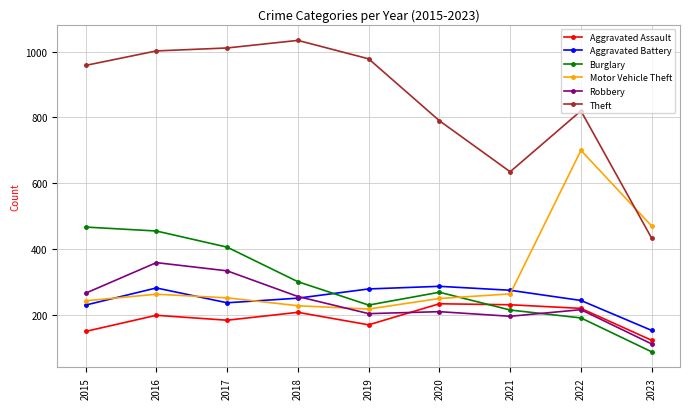

What is the value of the Aggravated Assault point at the 4th from the left?

208